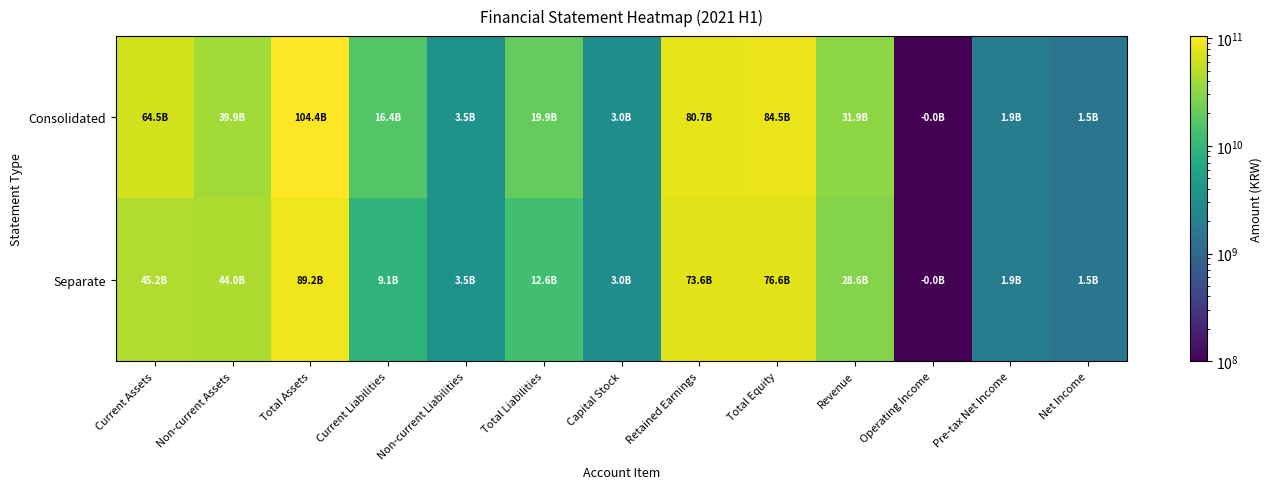

Which series has the largest range (max minus min)?

Consolidated